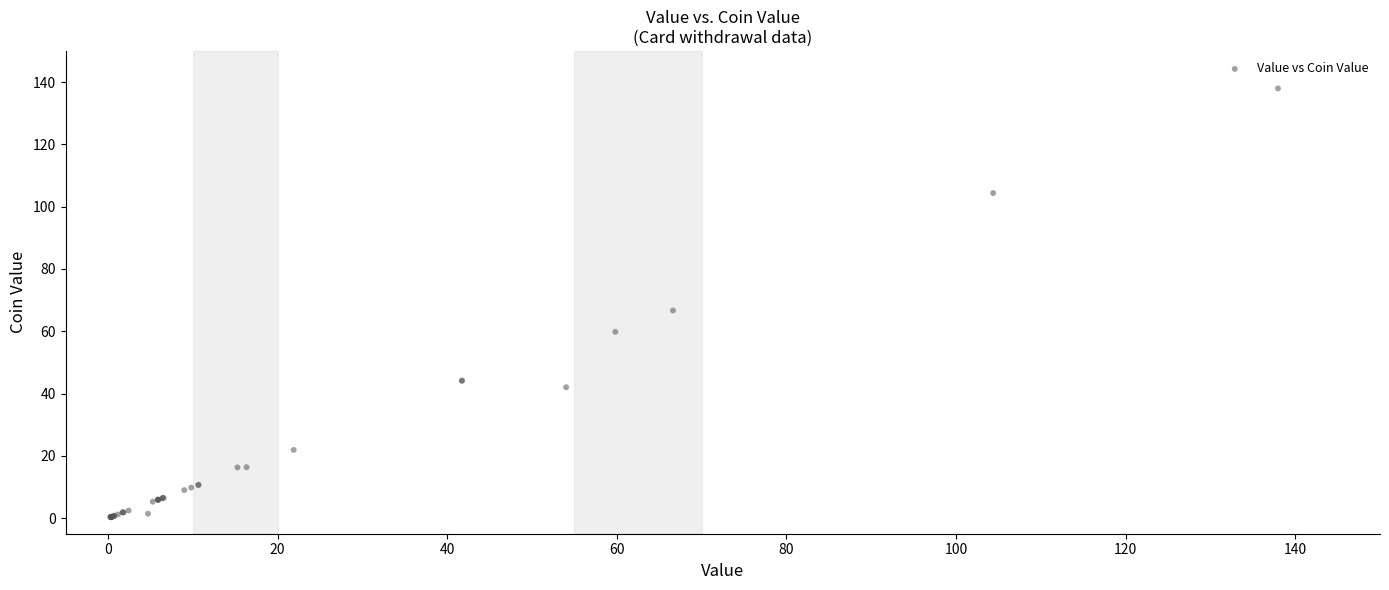

What Y value in the scatter plot is closest to 69?

66.7